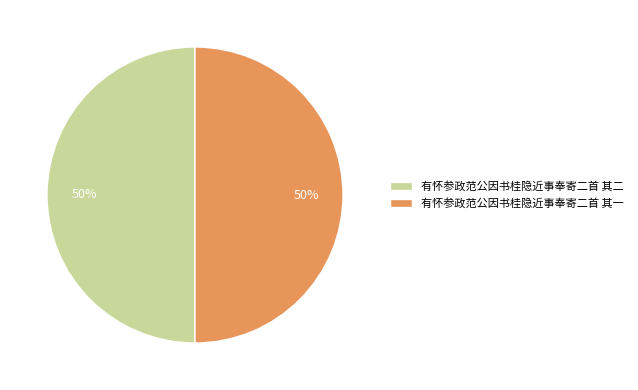

Approximately how many times larger is the value at 有怀参政范公因书桂隐近事奉寄二首 其二 compared to 有怀参政范公因书桂隐近事奉寄二首 其一?

1.0